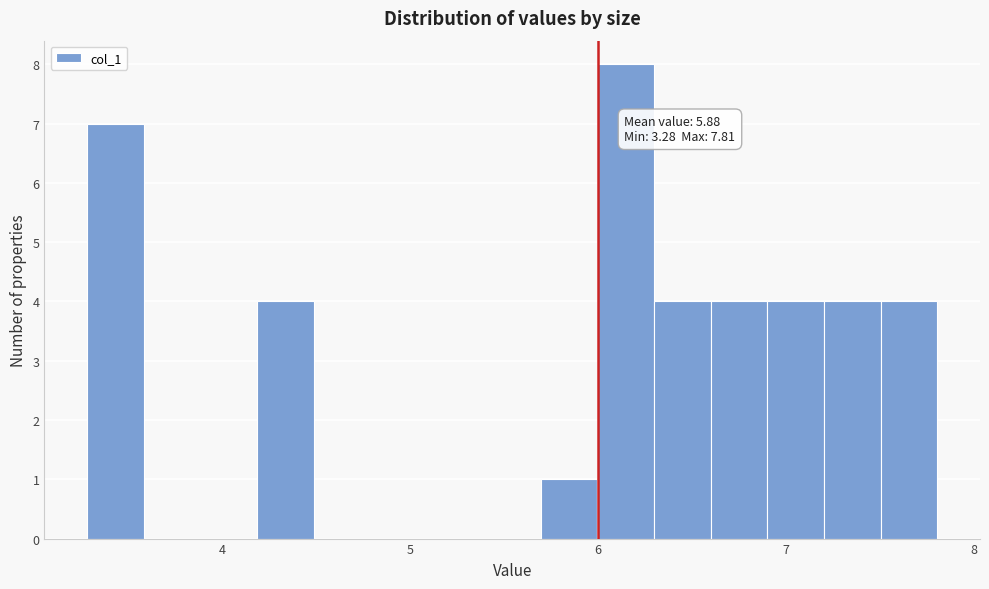

Read against the x-axis, roughly where is the centre of the tallest bar?

6.1